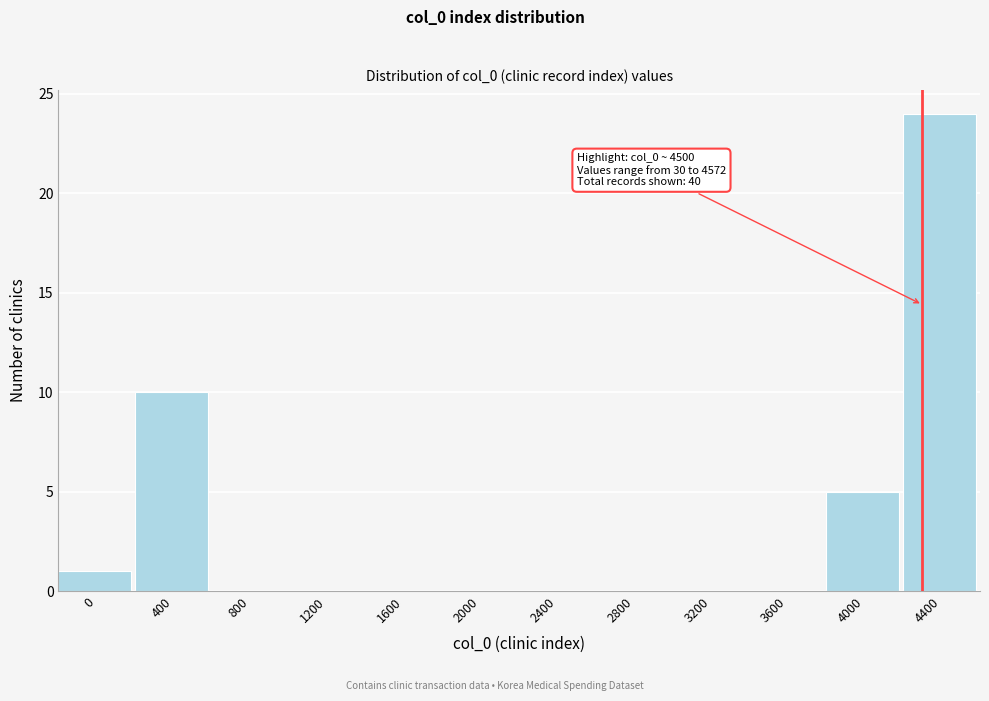

Reading right to left, extract all data points from this chart.

4400=24	4000=5	3600=0	3200=0	2800=0	2400=0	2000=0	1600=0	1200=0	800=0	400=10	0=1